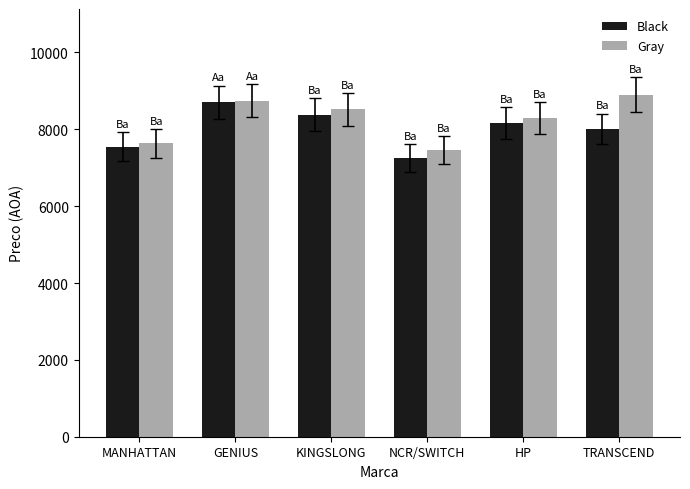

True or false: Gray has a value of 8746 at GENIUS.

True